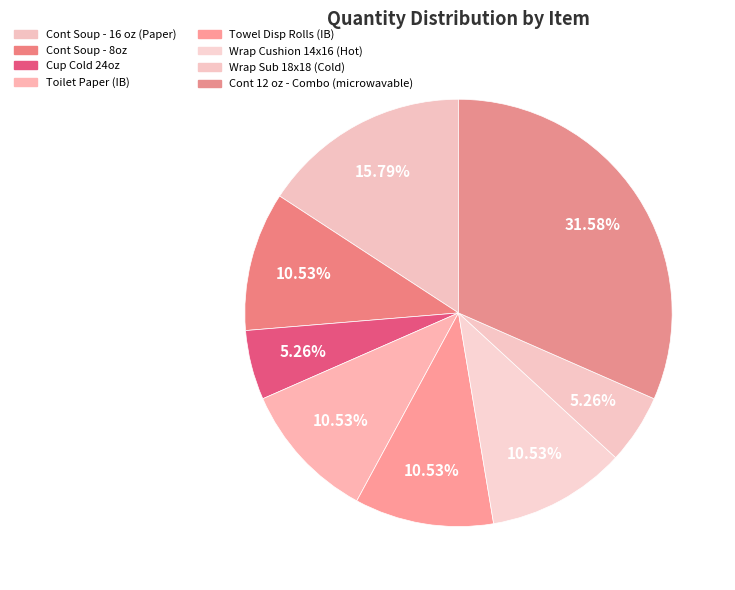

Count the number of slices in the pie.

8